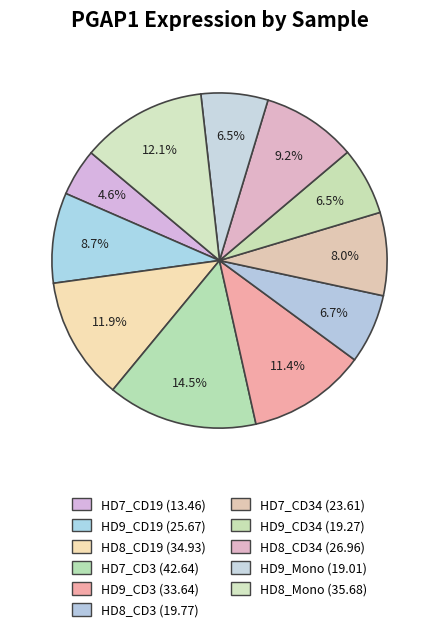

How many slices are in this pie chart?

11